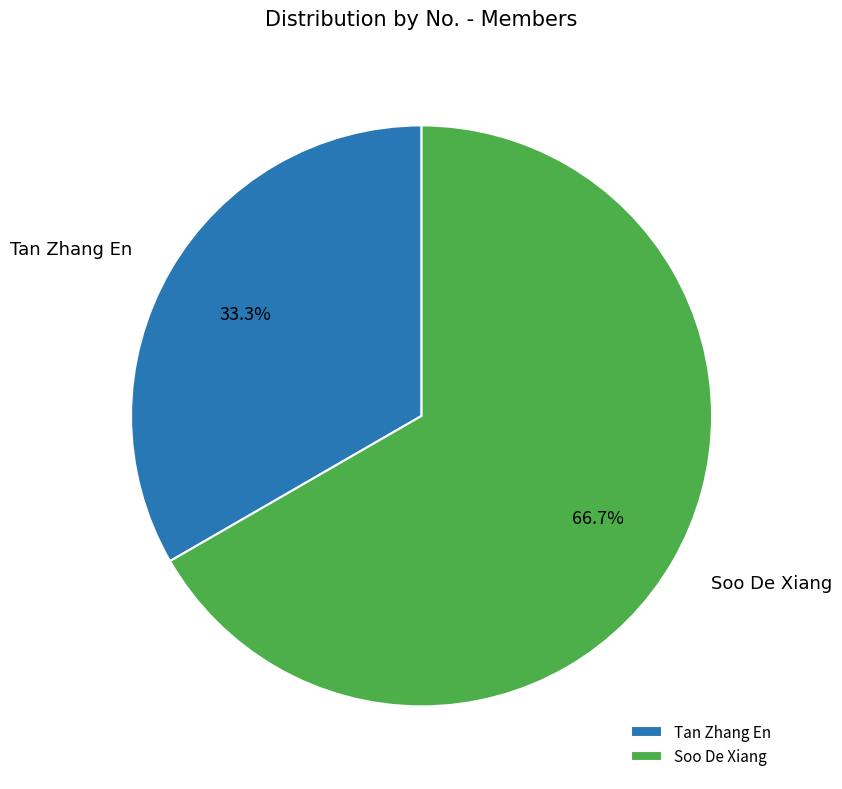

Which category has the smallest portion of the pie?

Tan Zhang En